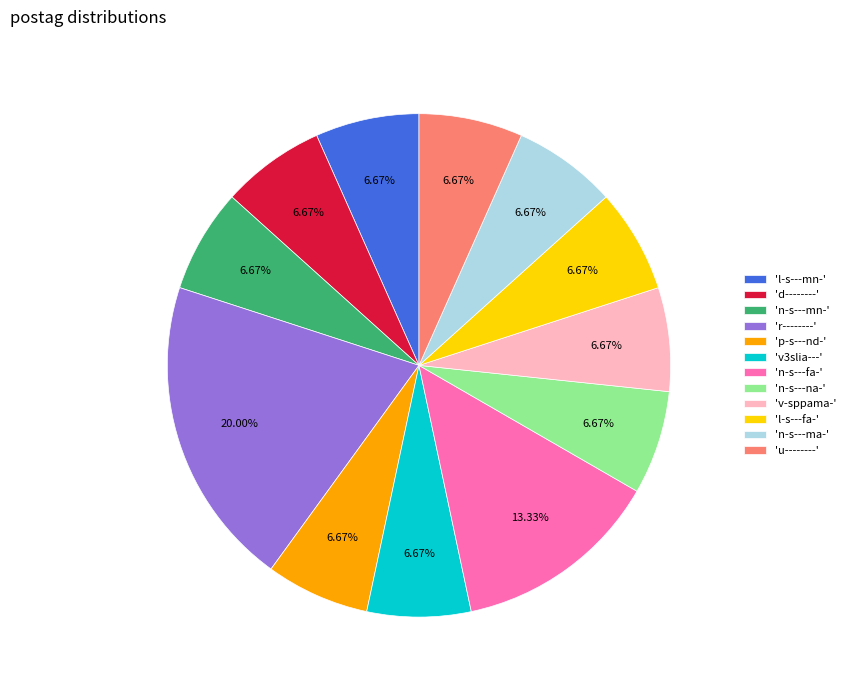

Approximately how many times larger is the value at 'p-s---nd-' compared to 'u--------'?

1.0